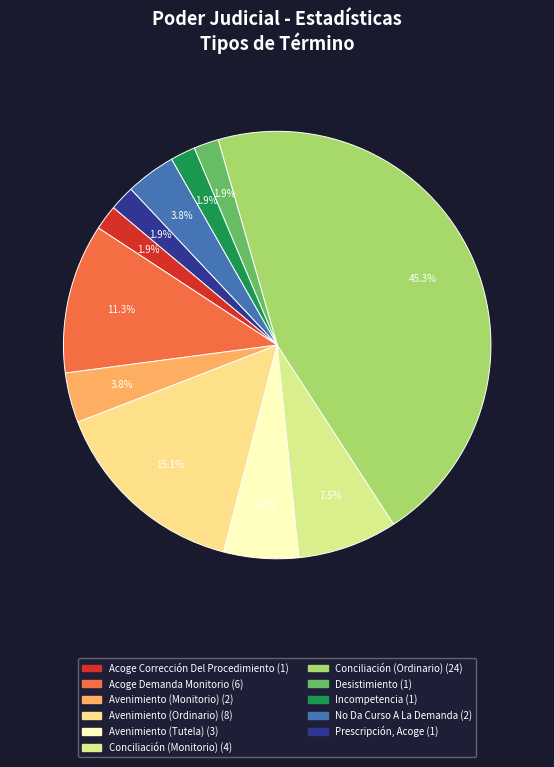

Which category has the biggest portion of the pie?

Conciliación (Ordinario)